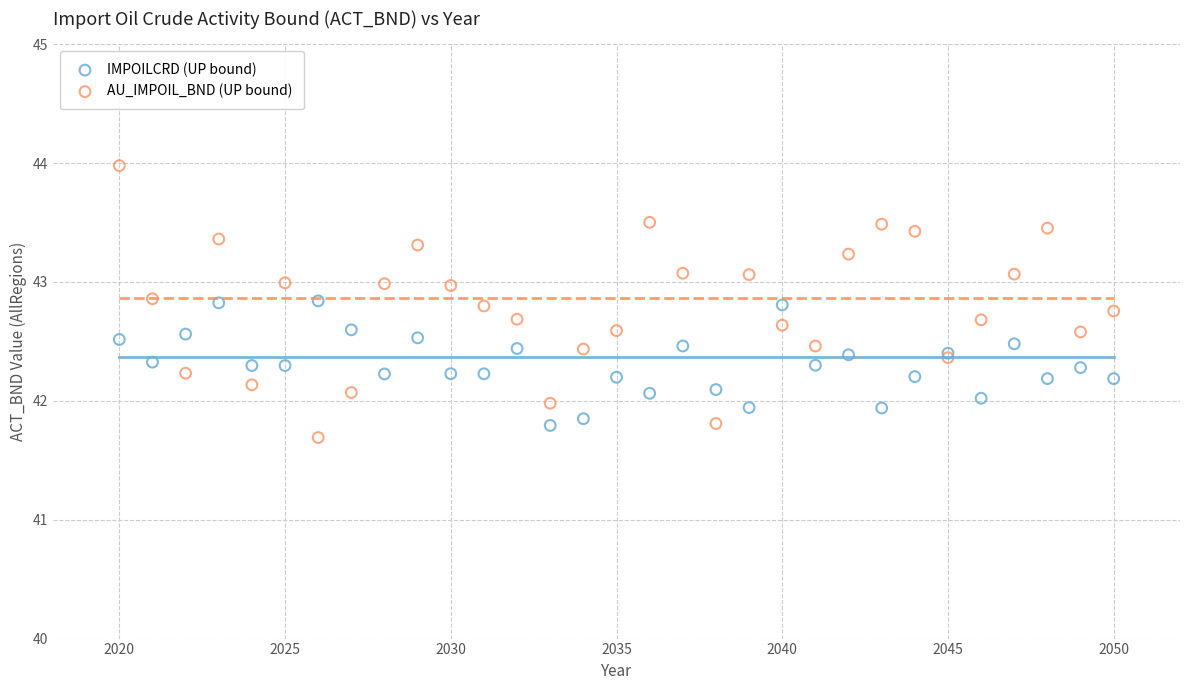

Which series contains the highest Y value?

AU_IMPOIL_BND (UP bound)